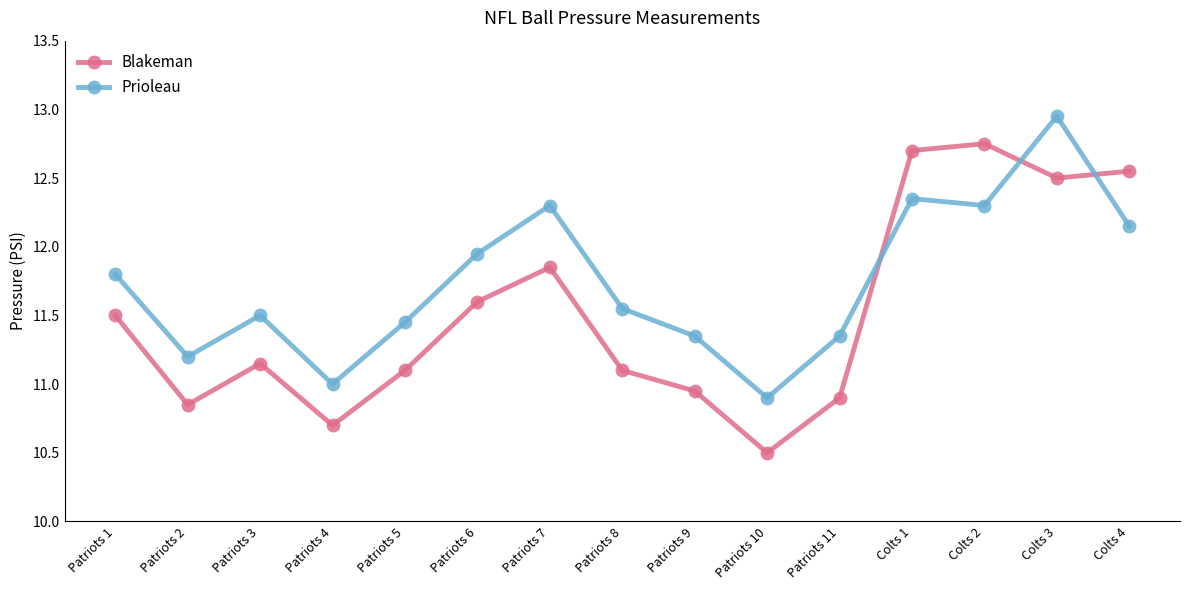

At which category is the sum across all series the highest?

Colts 3